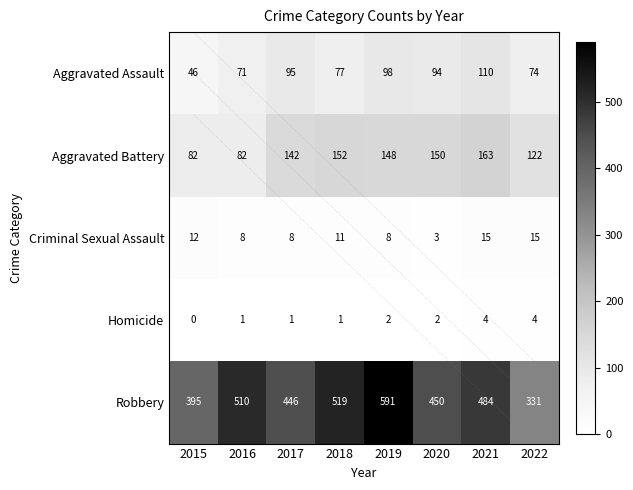

Rank the series by their maximum value, from lowest to highest.

Homicide, Criminal Sexual Assault, Aggravated Assault, Aggravated Battery, Robbery